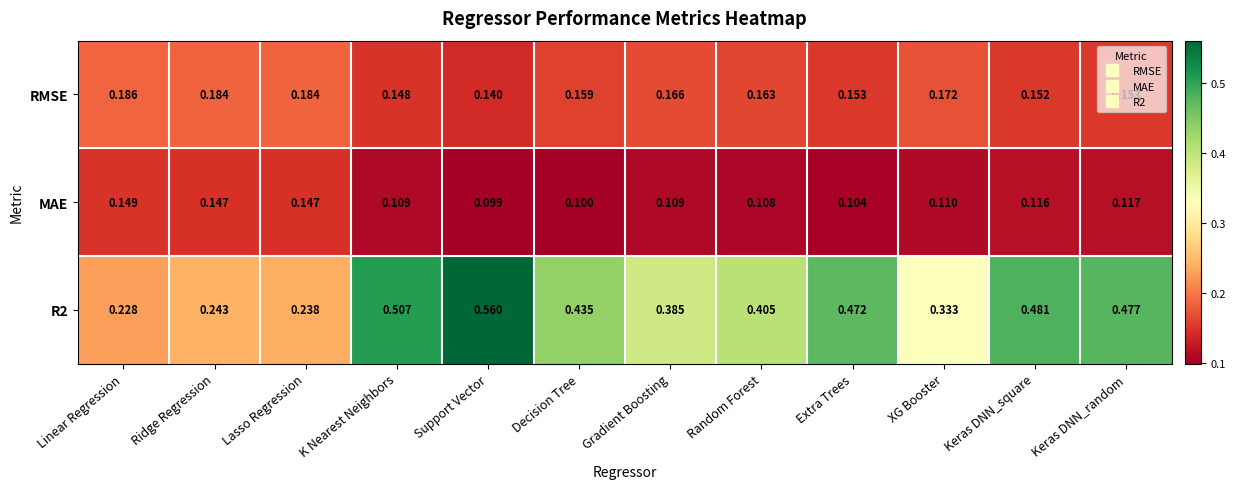

At which category is the sum across all series the highest?

Support Vector